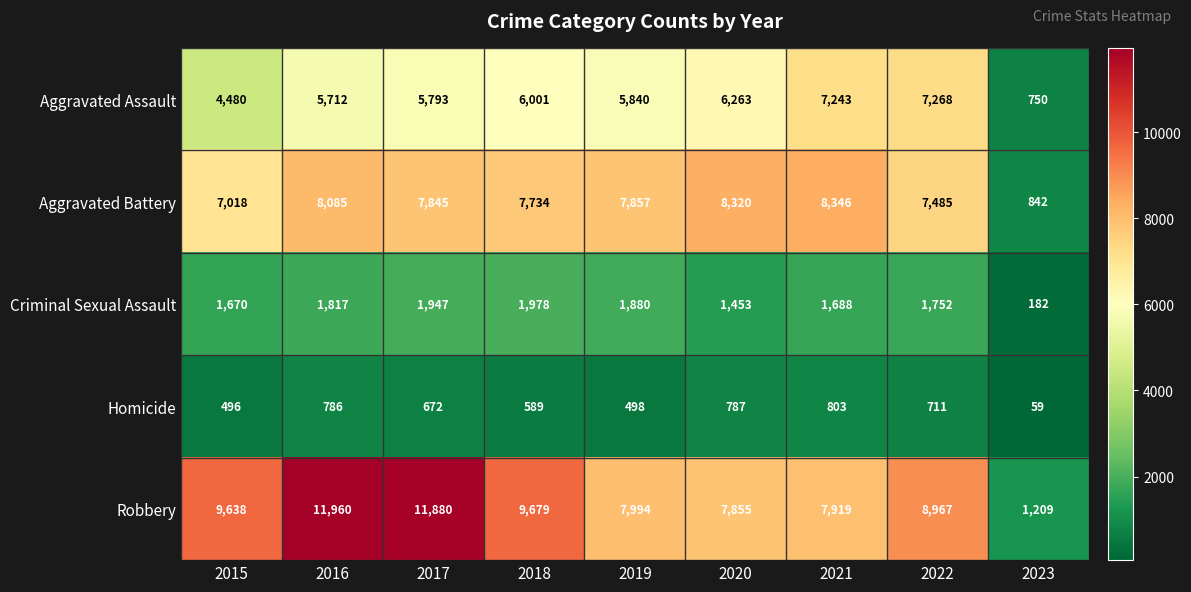

How many data points does each series have?

9